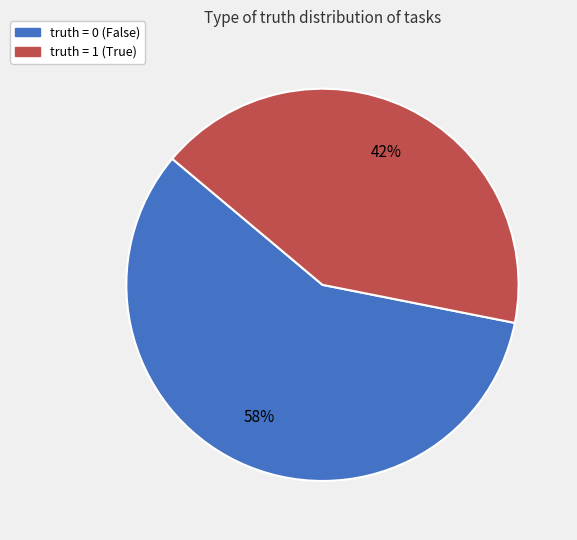

To the nearest percent, what is the difference between the largest and smallest slice percentages?

16%